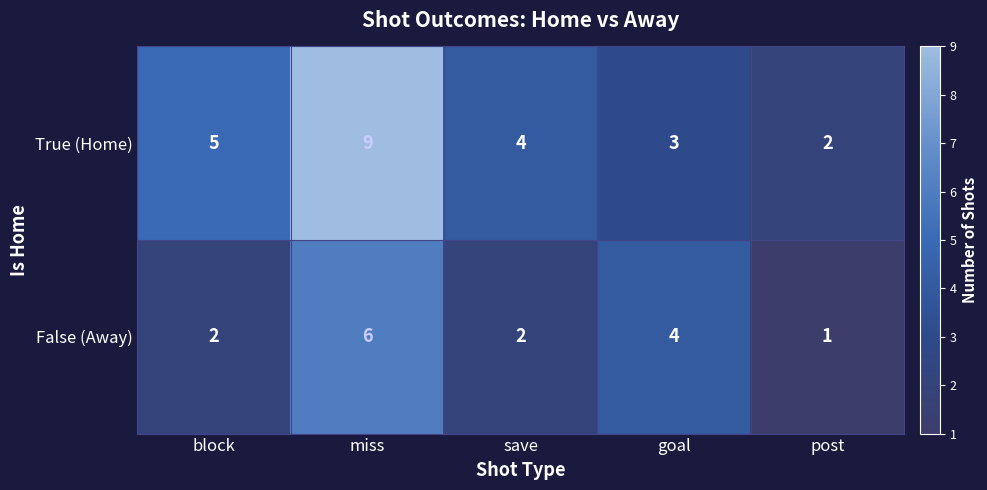

At how many categories does at least one series exceed 6?

1